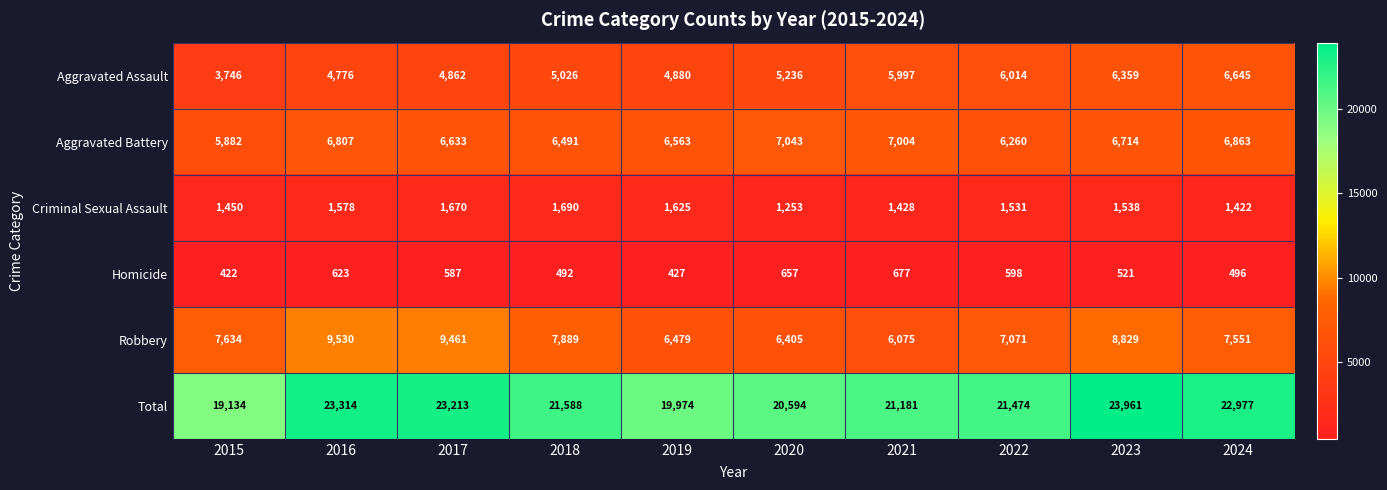

What is the total value across all series at 2023?

47922